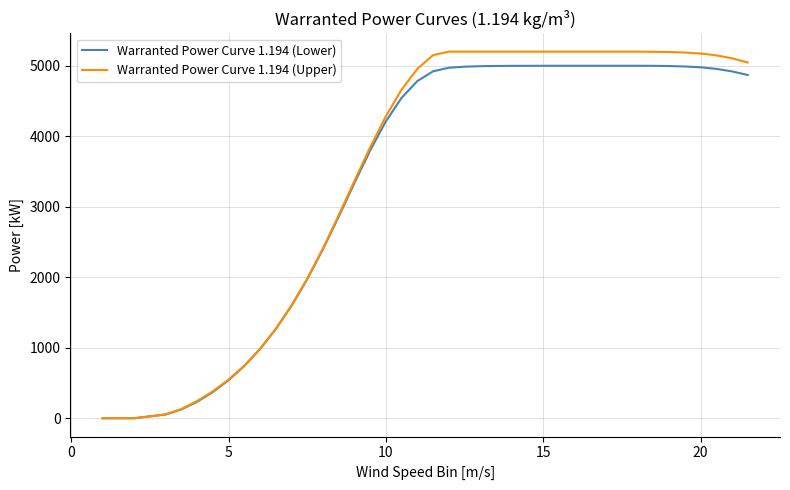

Which series has the widest spread of values?

Warranted Power Curve 1.194 (Upper)